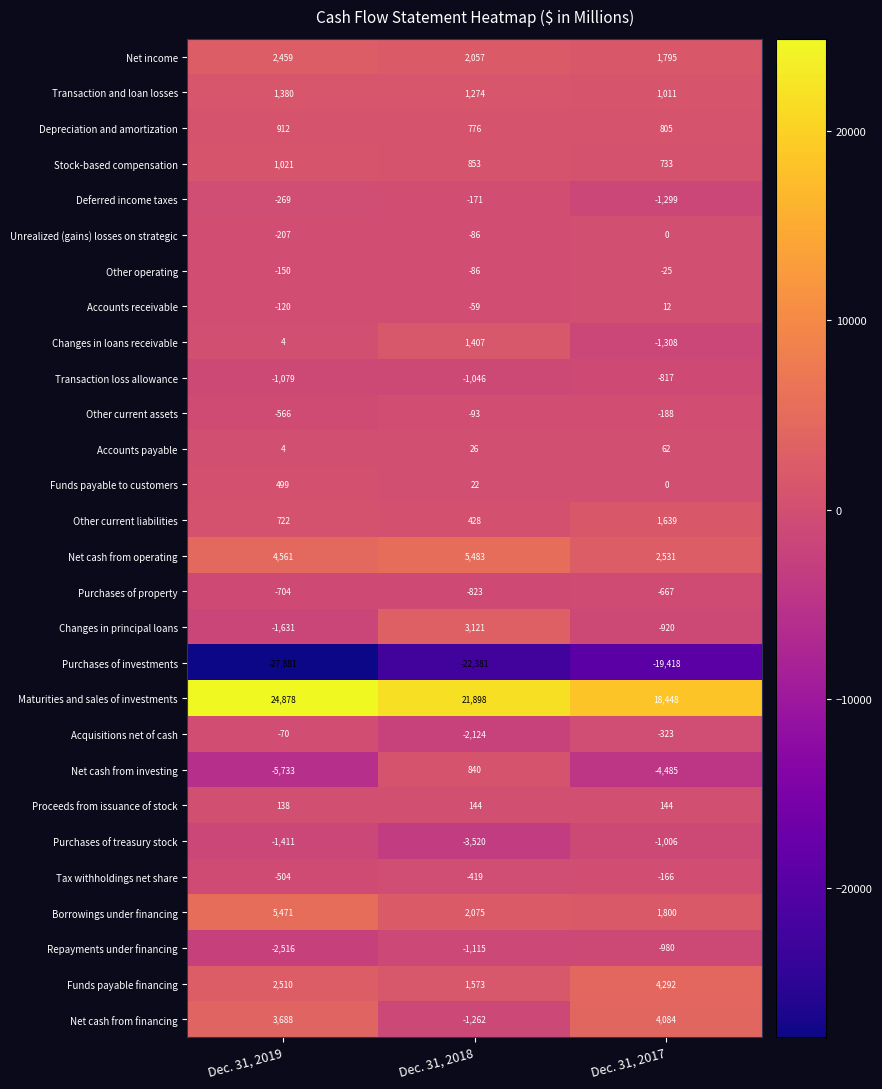

What is the spread (max minus min) of values at Dec. 31, 2018?

44279